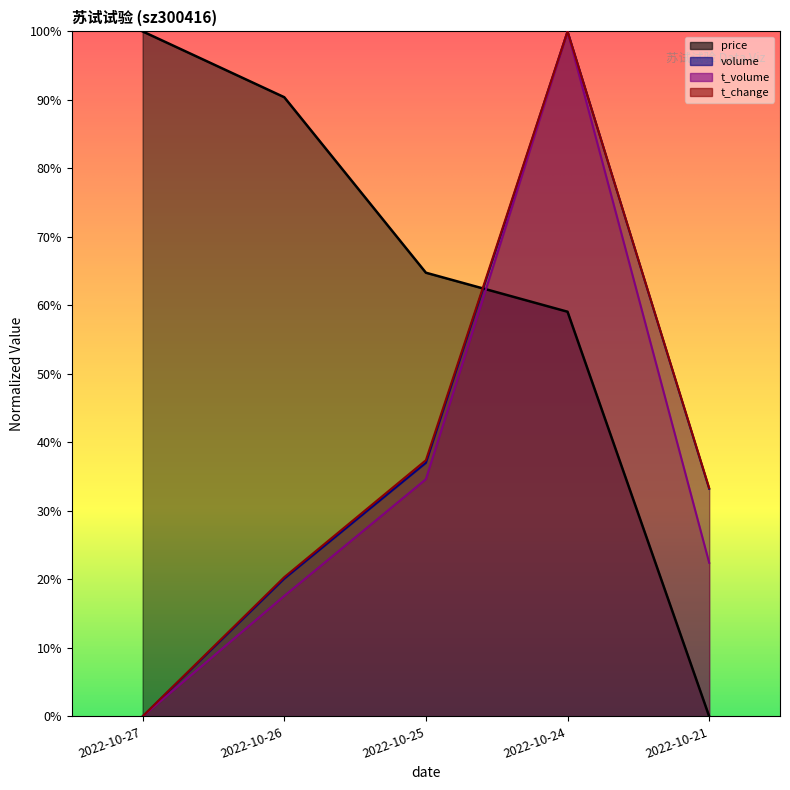

At which category is the sum across all series the highest?

2022-10-24